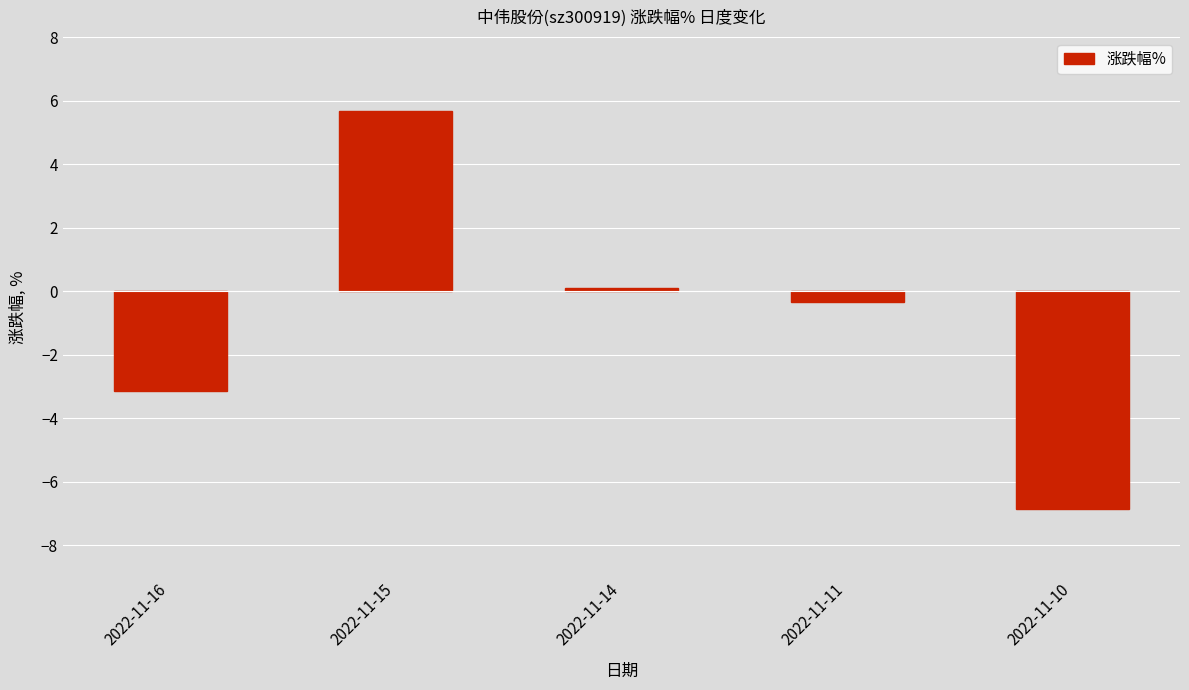

Rank the categories by value from lowest to highest.

2022-11-10, 2022-11-16, 2022-11-11, 2022-11-14, 2022-11-15